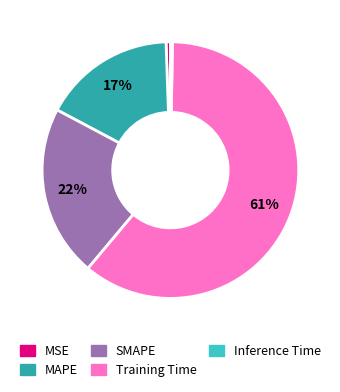

Between SMAPE and MSE, which is larger?

SMAPE